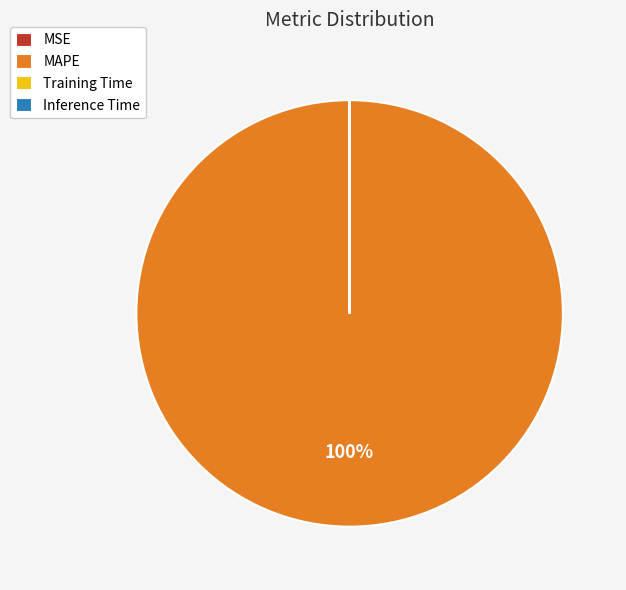

To the nearest percent, what portion does MAPE represent?

100%